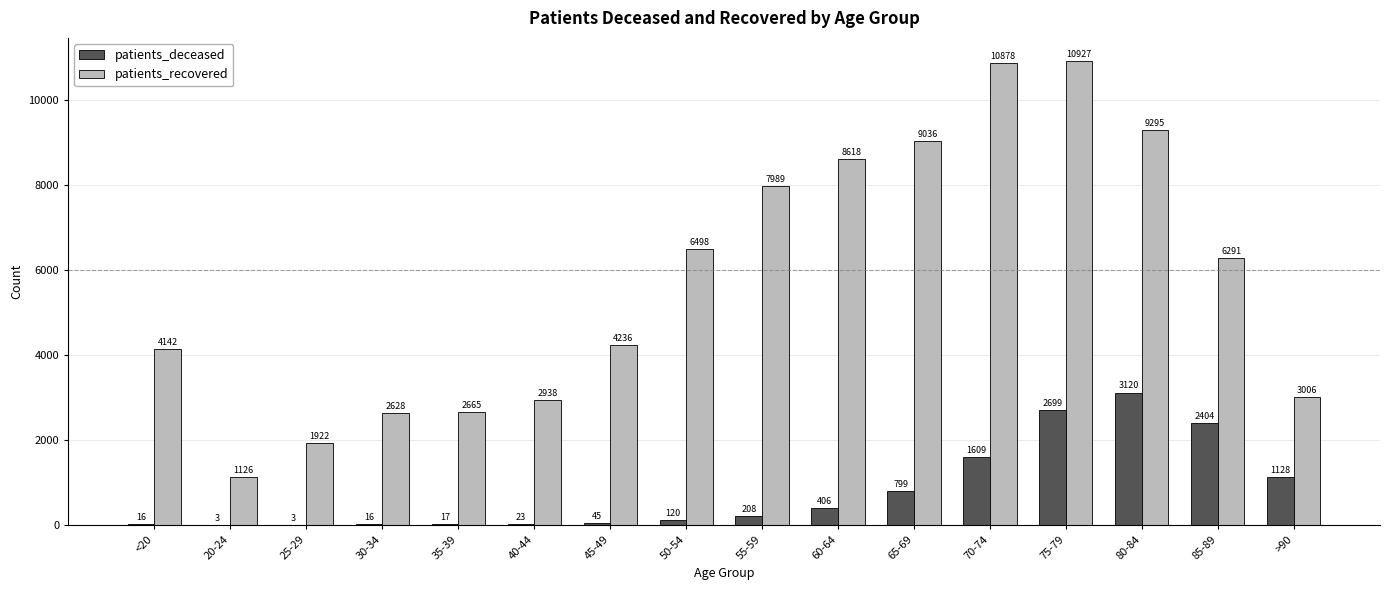

At which category does the chart reach its peak across all series?

75-79